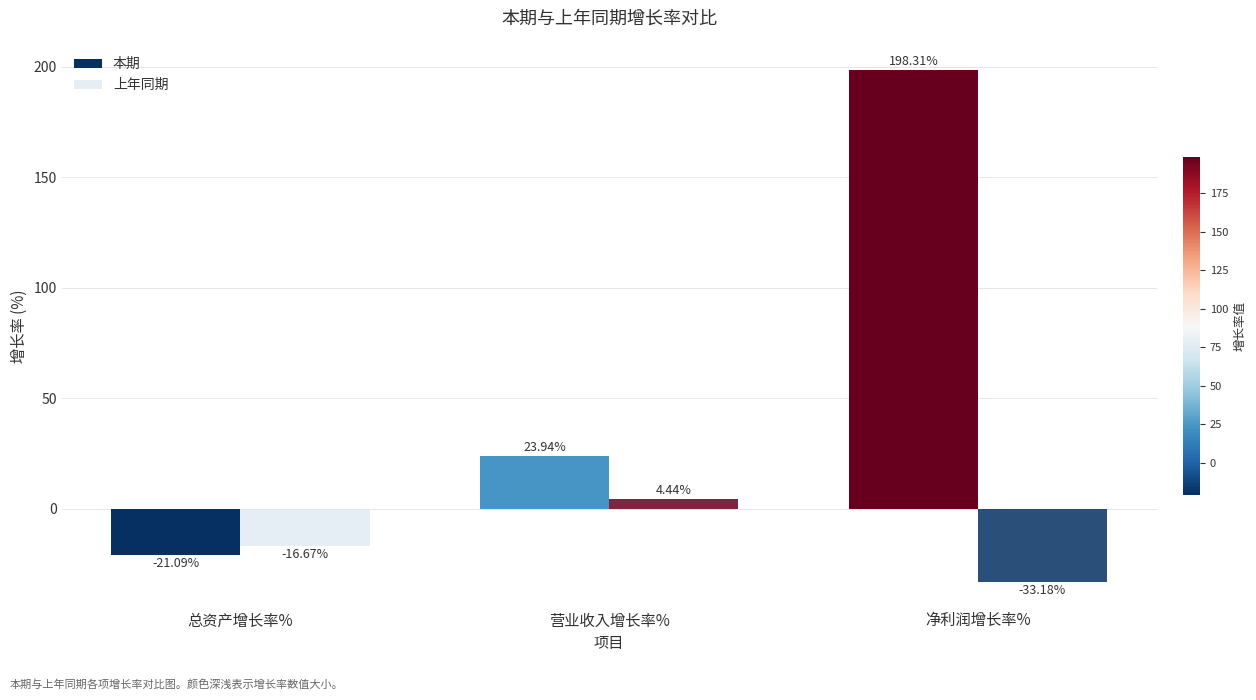

How many values in 本期 are above zero?

2